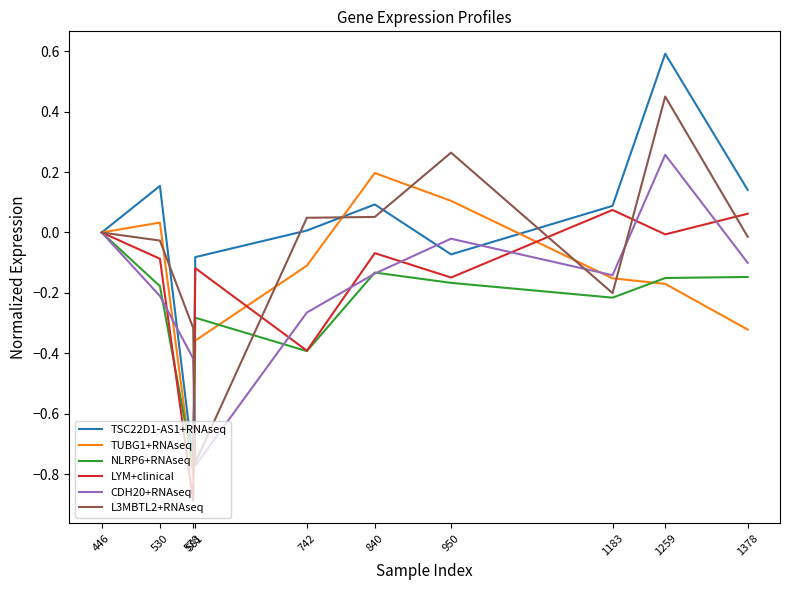

At which category does TUBG1+RNAseq reach its first local peak?

530